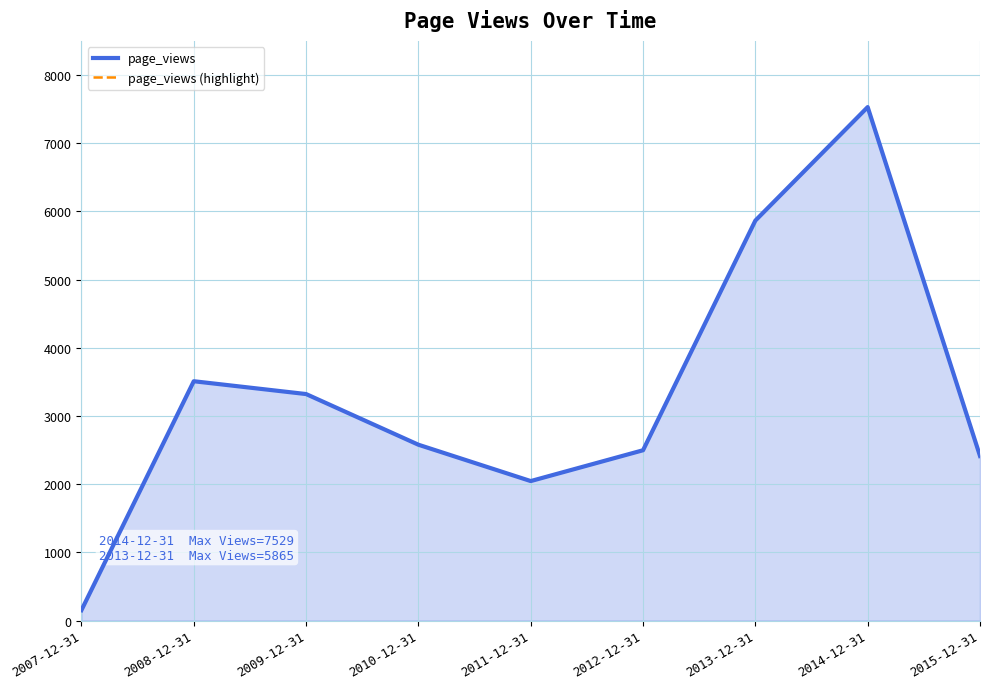

At which label is page_views (highlight) closest to 3840?

2008-12-31